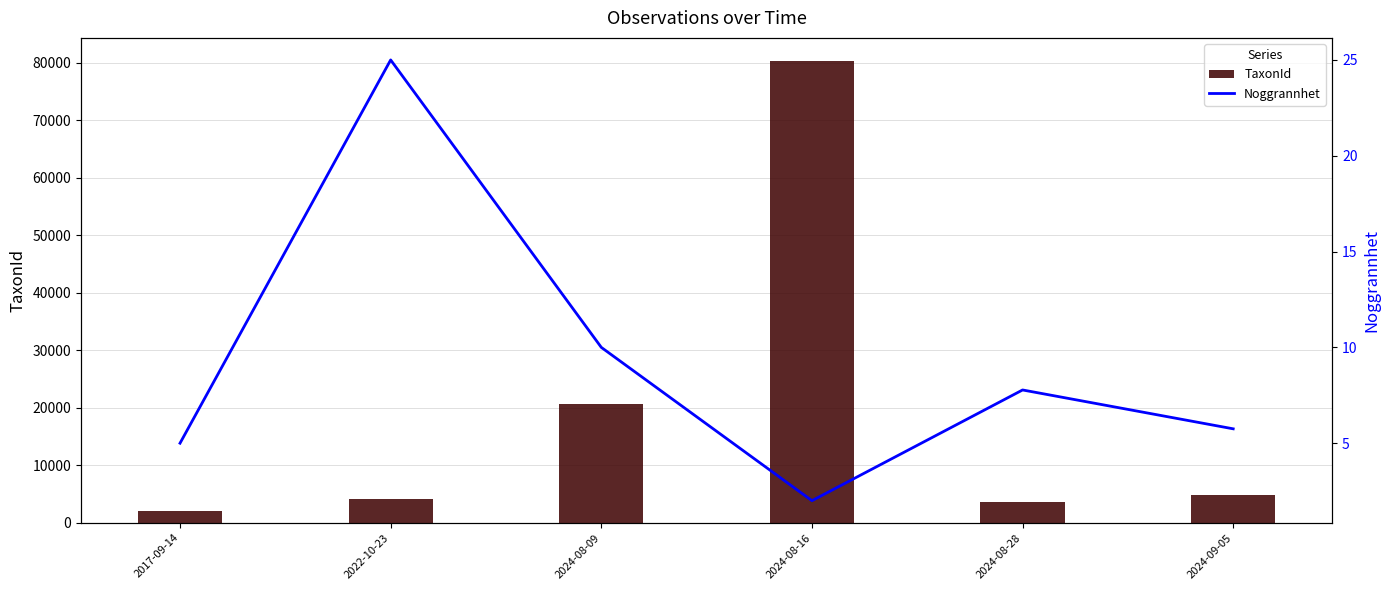

The TaxonId series shows 2452.4 at 2024-09-05. True or false?

False